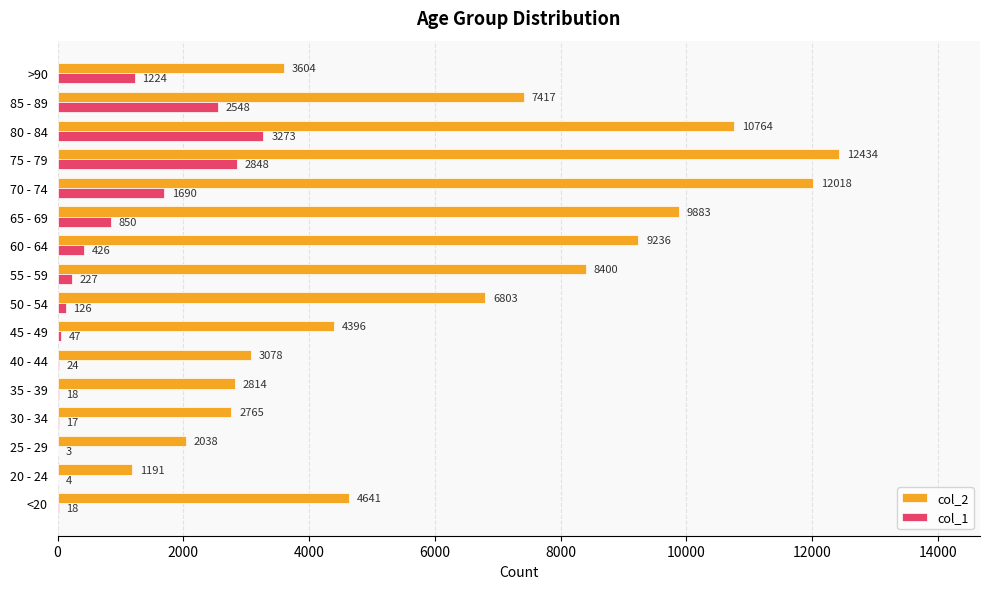

What is the sum of the col_1 values at 30 - 34 and 60 - 64?

443